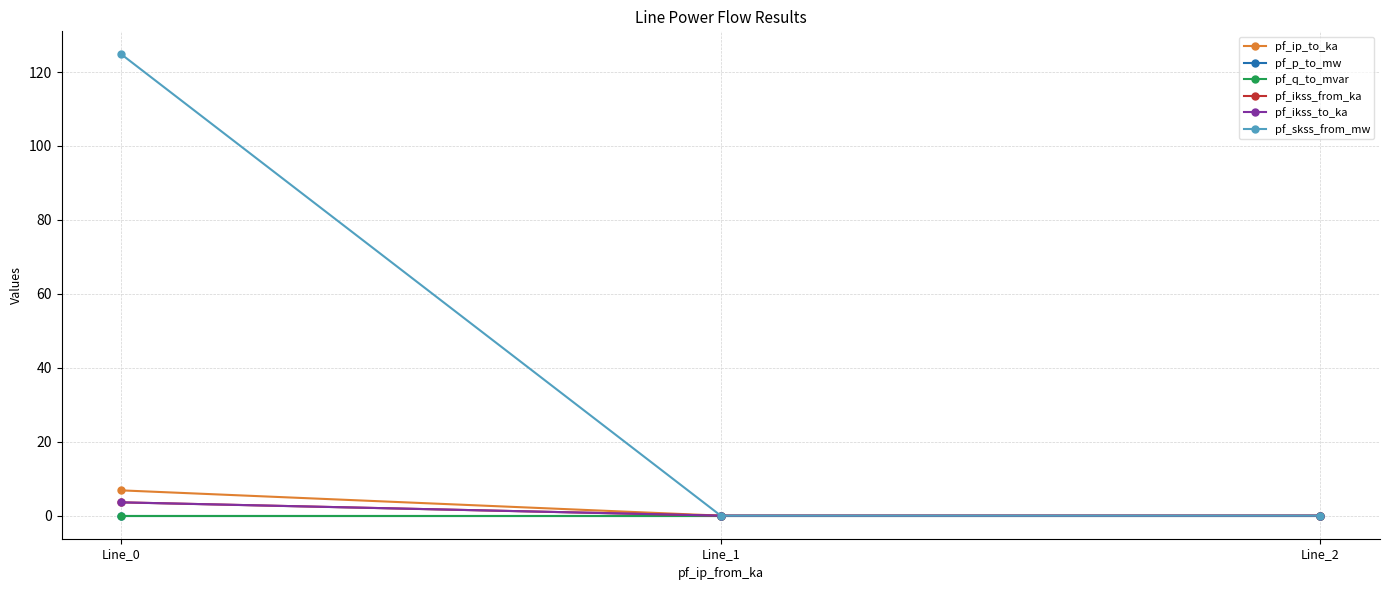

Which series has the largest range (max minus min)?

pf_skss_from_mw